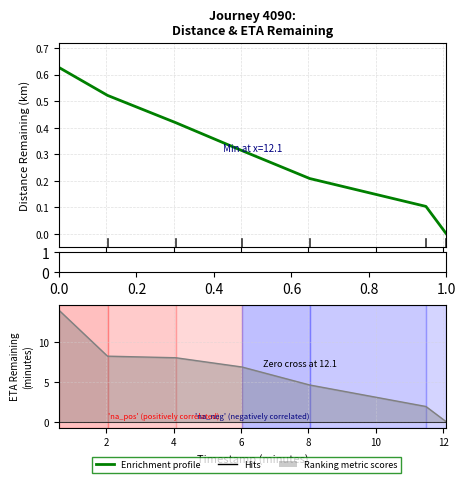

Between 0.8 and 0.6, which is larger?

0.6